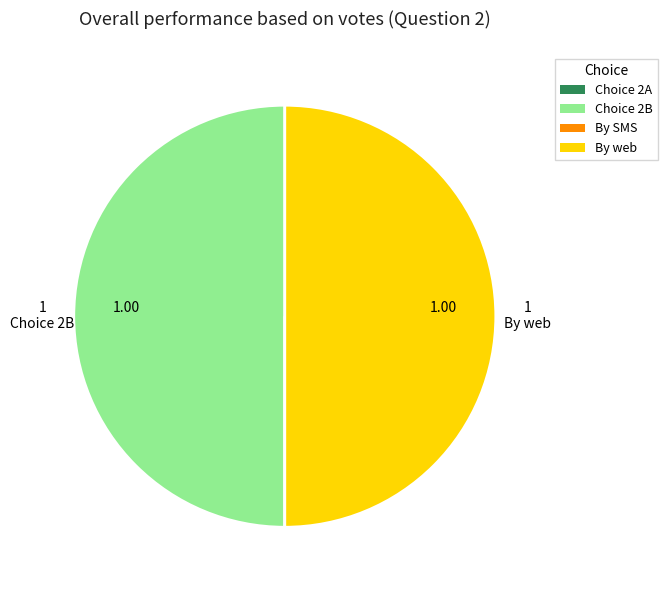

Does Choice 2A represent more than half of the total?

No